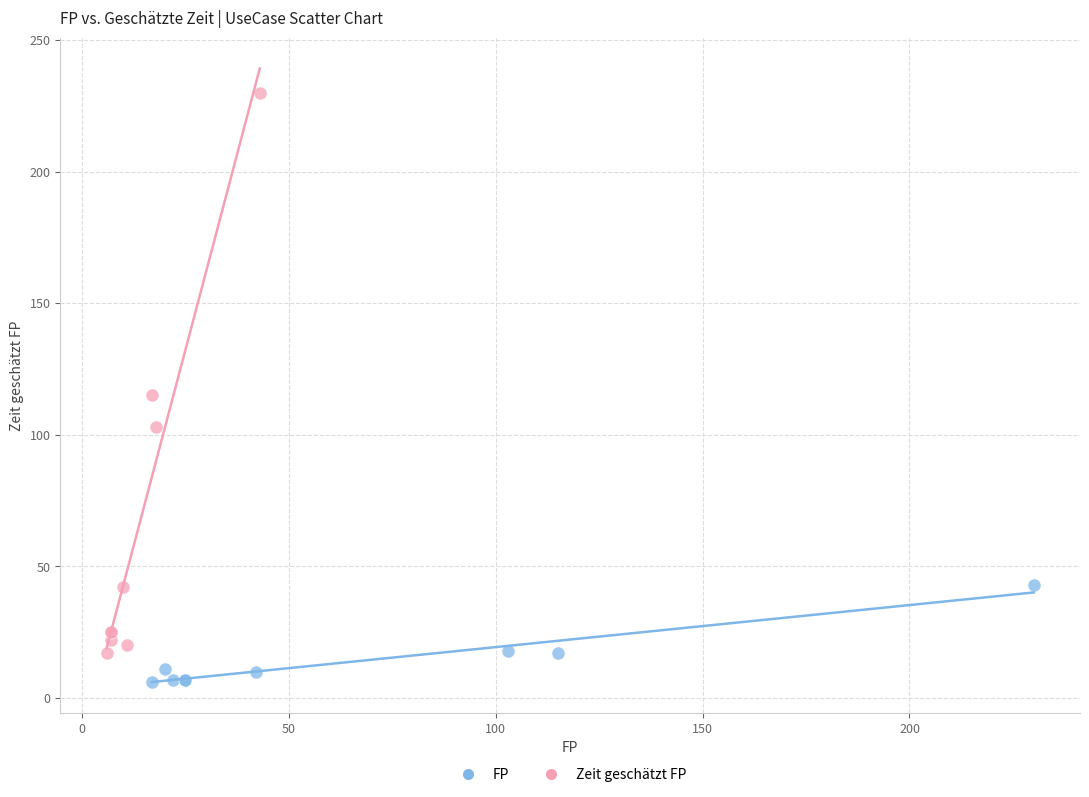

Which series has the largest Y range (max minus min)?

Zeit geschätzt FP